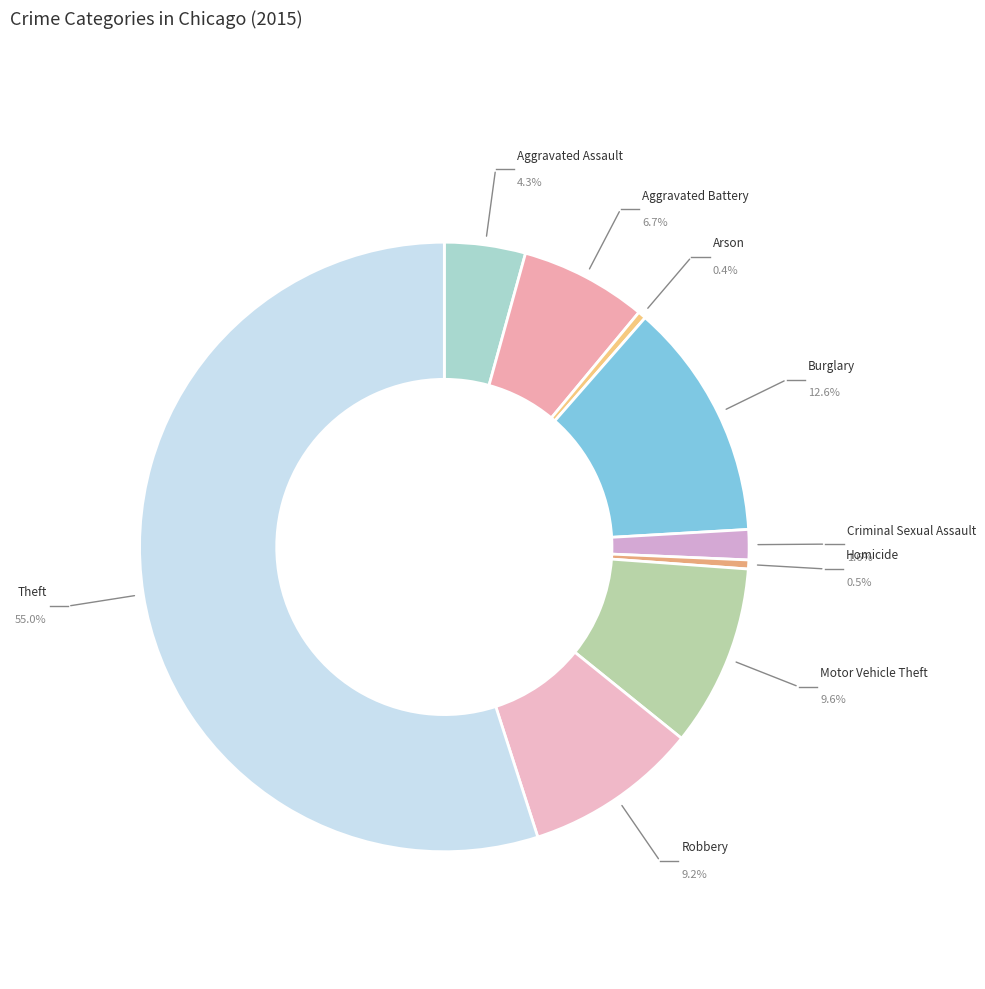

To the nearest percent, what is the combined percentage of Aggravated Battery and Homicide?

7%